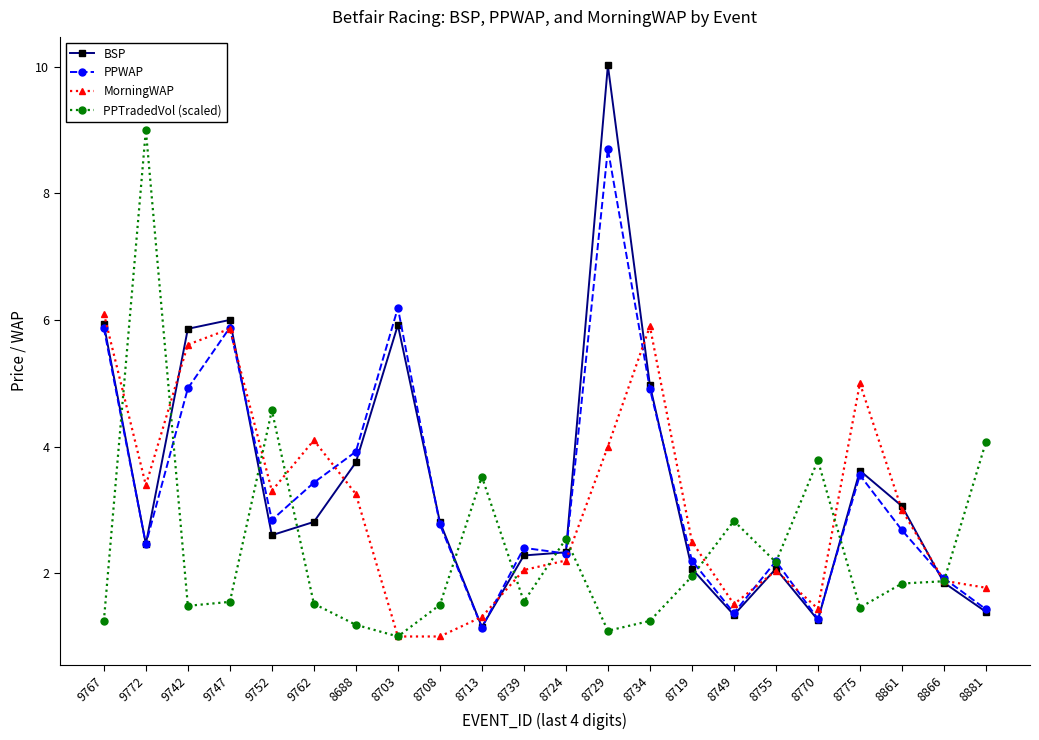

At which category does BSP reach its first local valley?

9772